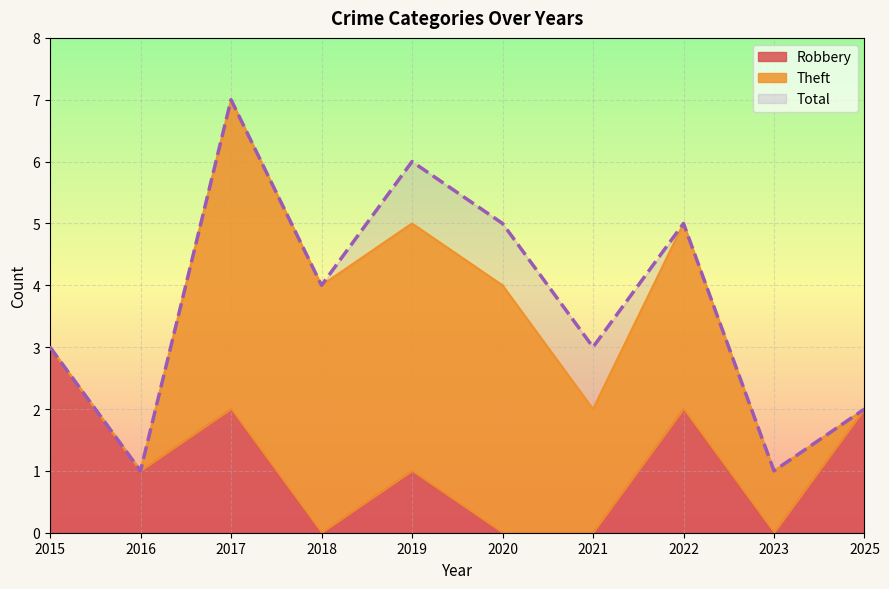

Is it true that Total equals 7 at 2017?

True